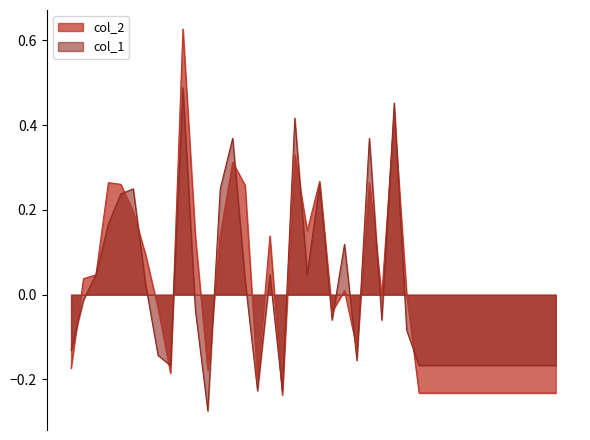

At which label does col_2 first exceed 0?

1